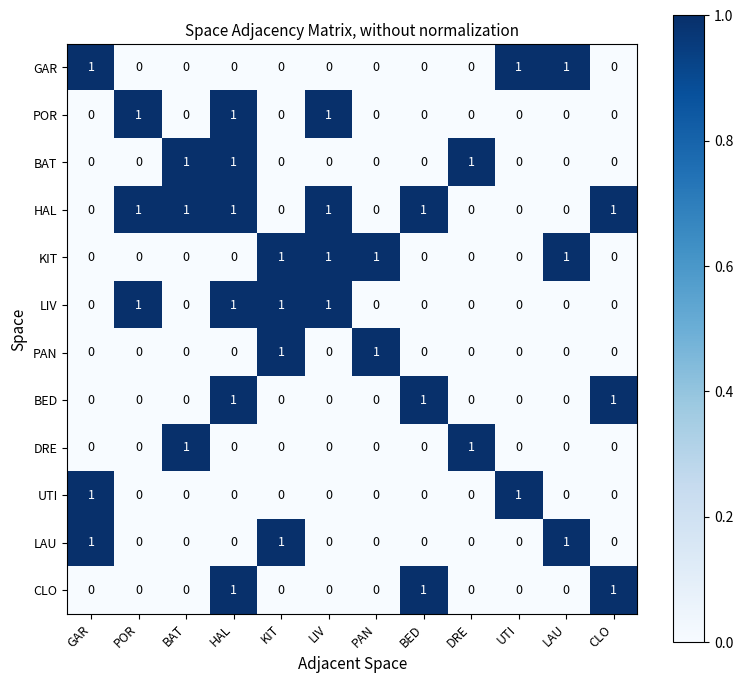

How many GAR values are between 0 and 1?

12